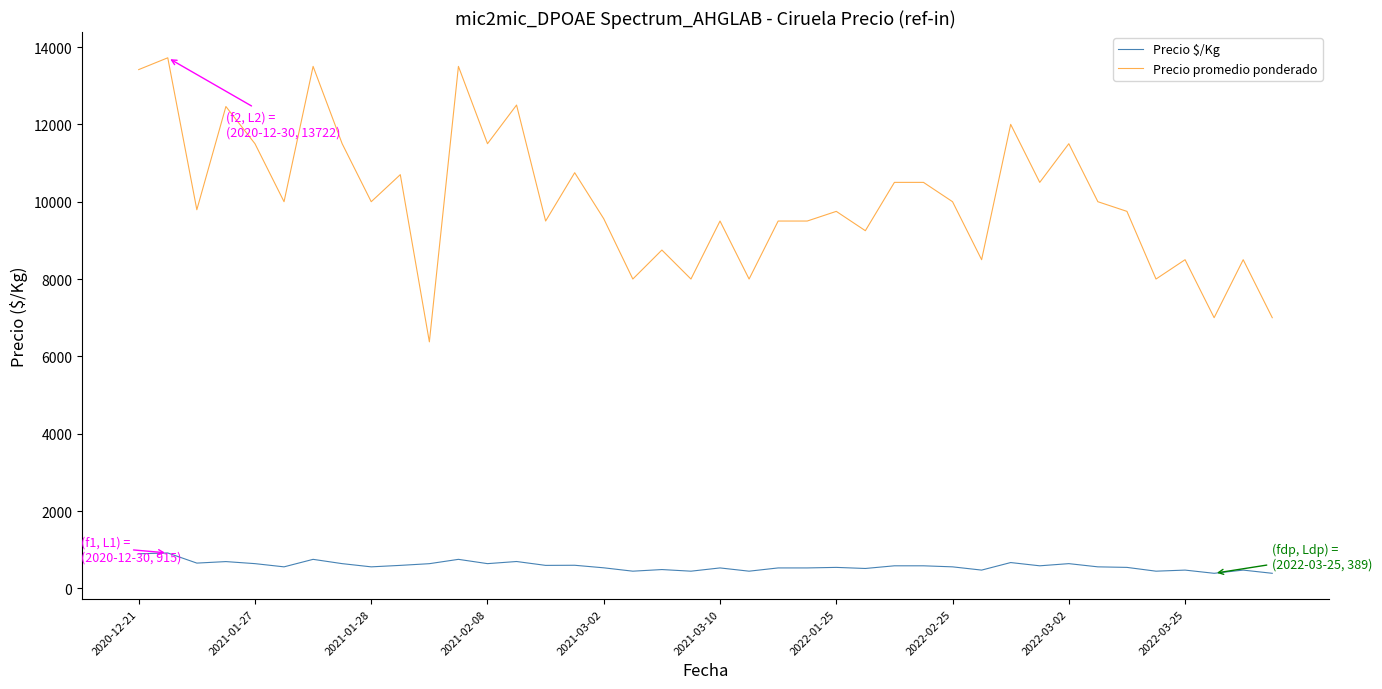

Rank the series by their average value, from highest to lowest.

Precio promedio ponderado, Precio $/Kg